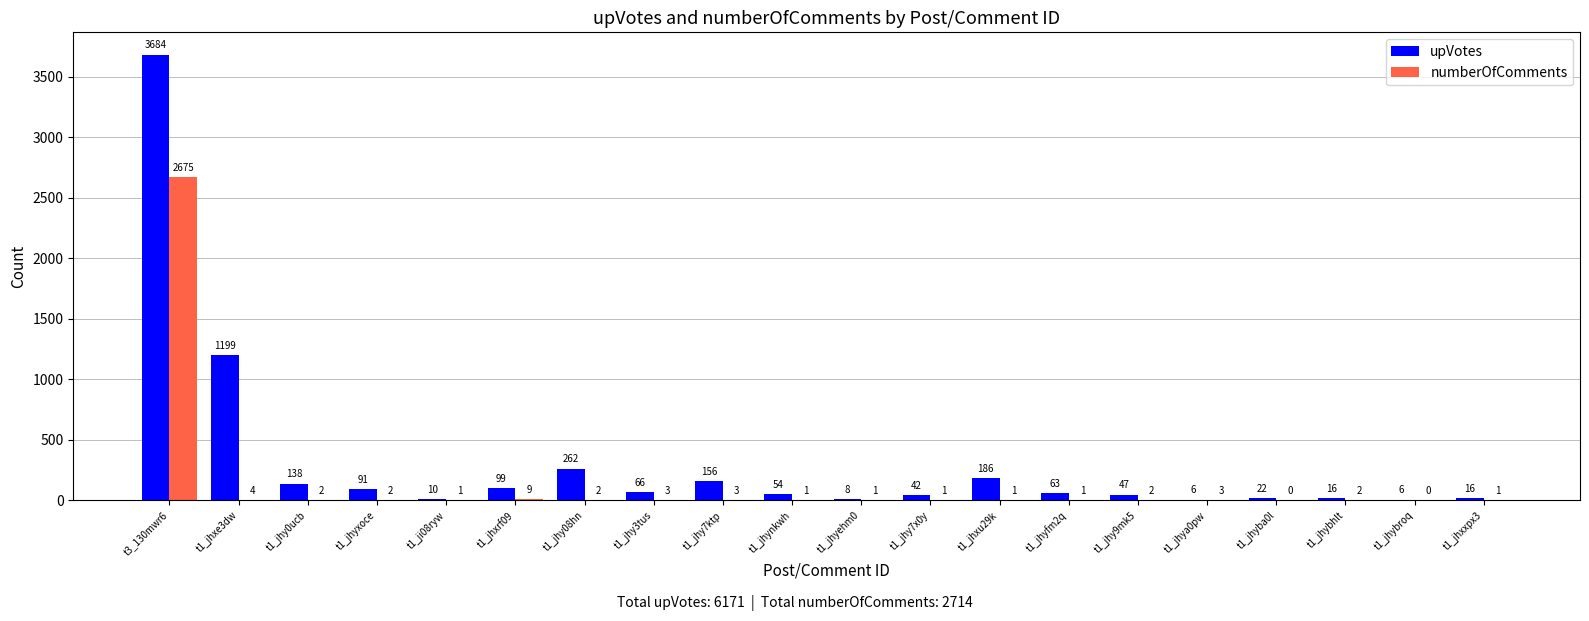

Which series has the widest spread of values?

upVotes